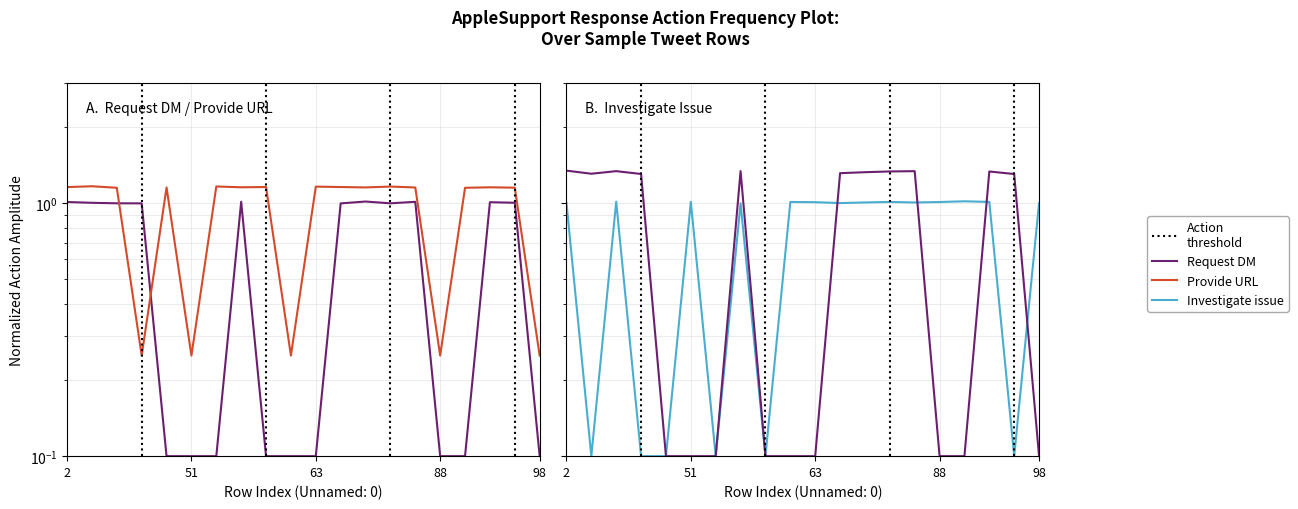

True or false: Request DM (ref) has more than 1 interior local peaks.

True